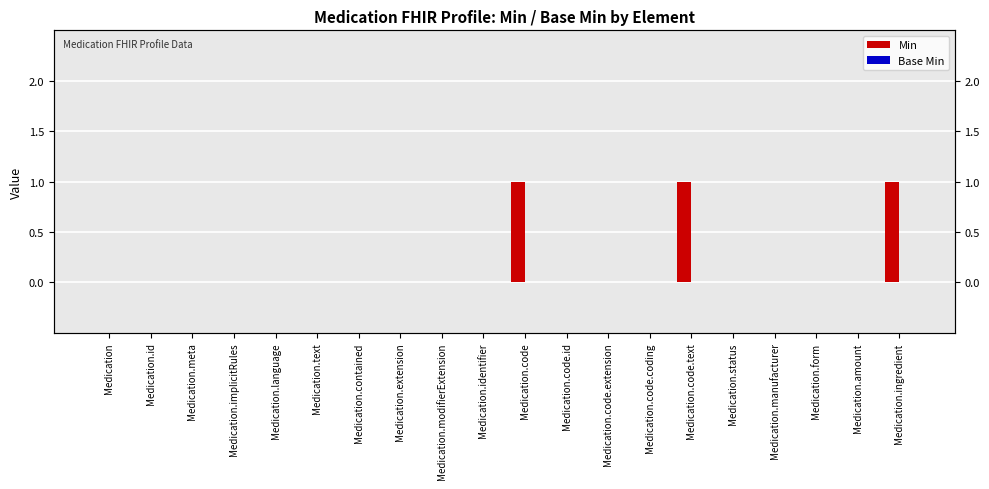

Which category has the highest value in the Min series?

Medication.code